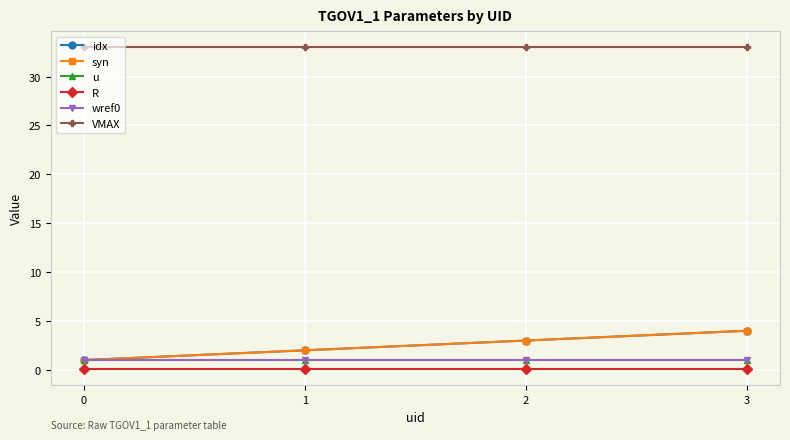

True or false: wref0 has a value of 0.3 at 0.

False